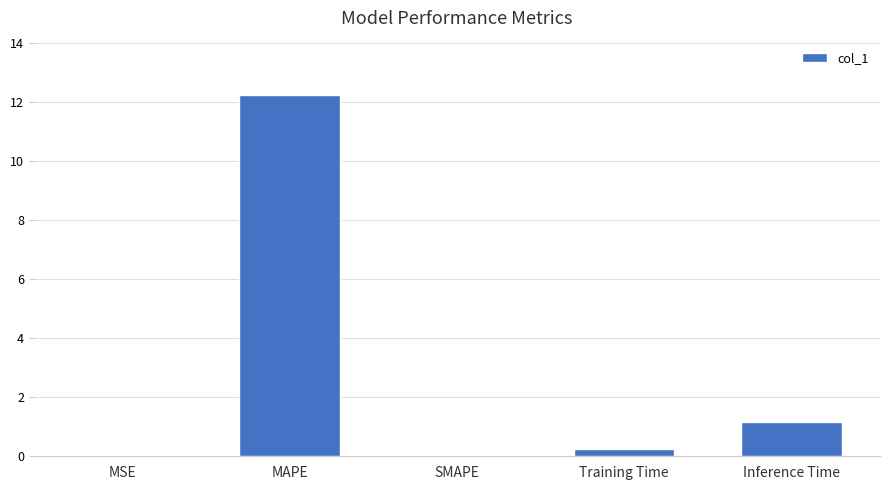

Which has a higher value, Training Time or MAPE?

MAPE